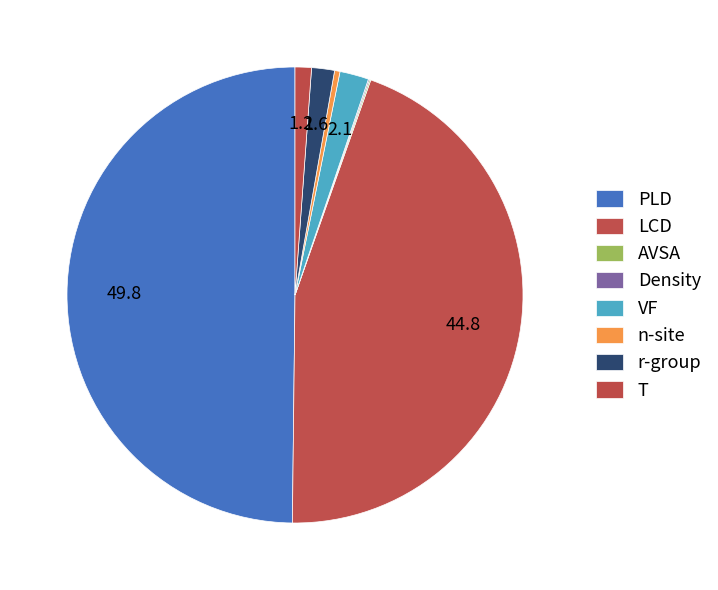

Which has a higher value, T or n-site?

T